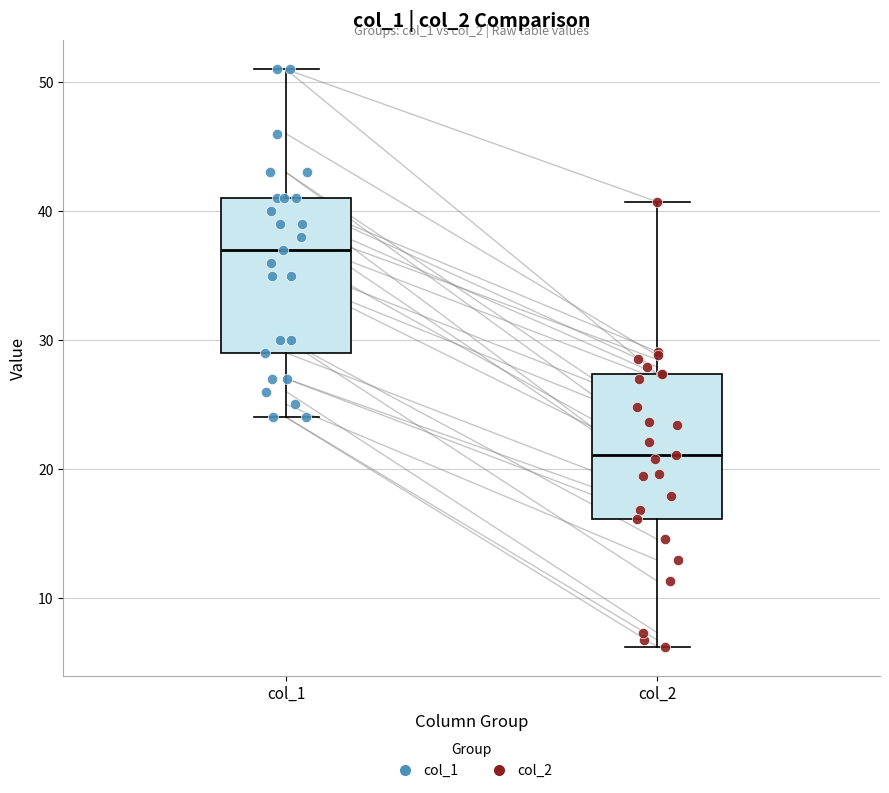

Which box's median line is the highest?

col_1